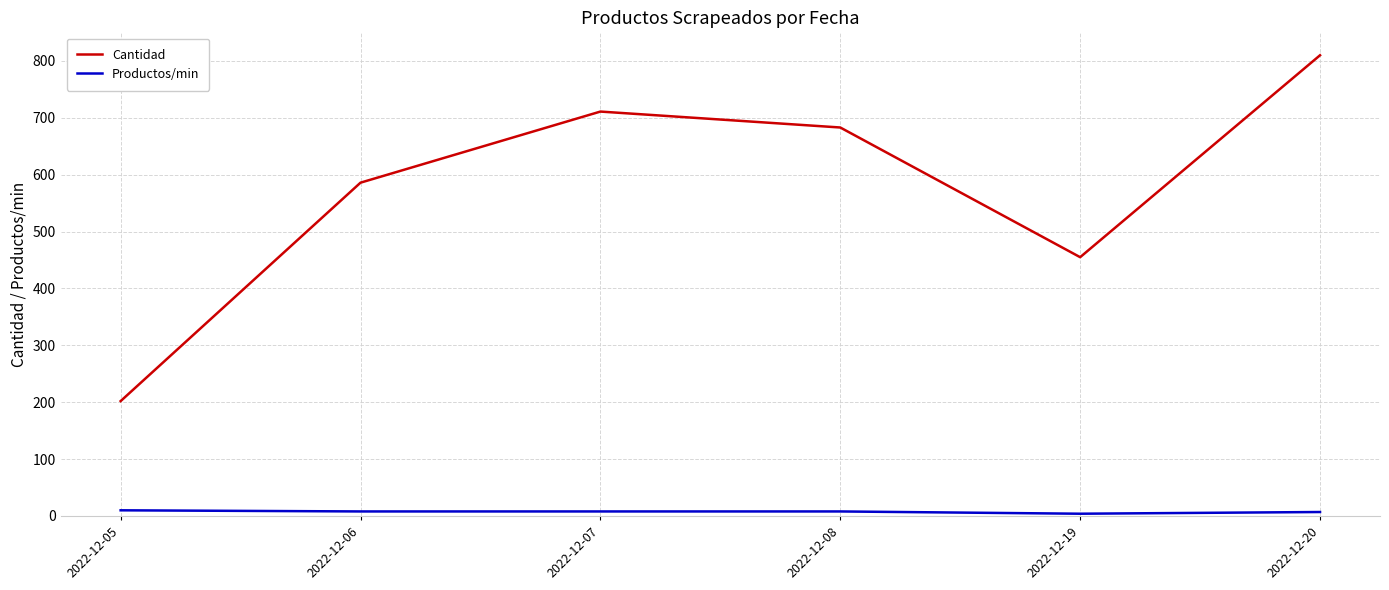

How many interior local valleys does the Cantidad series have?

1